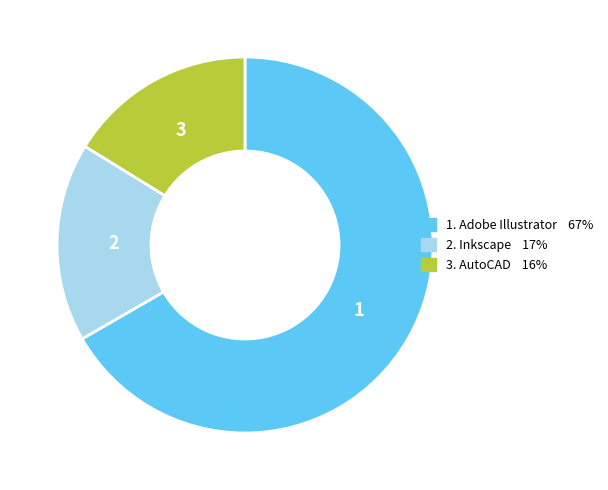

How many segments does this pie chart have?

3